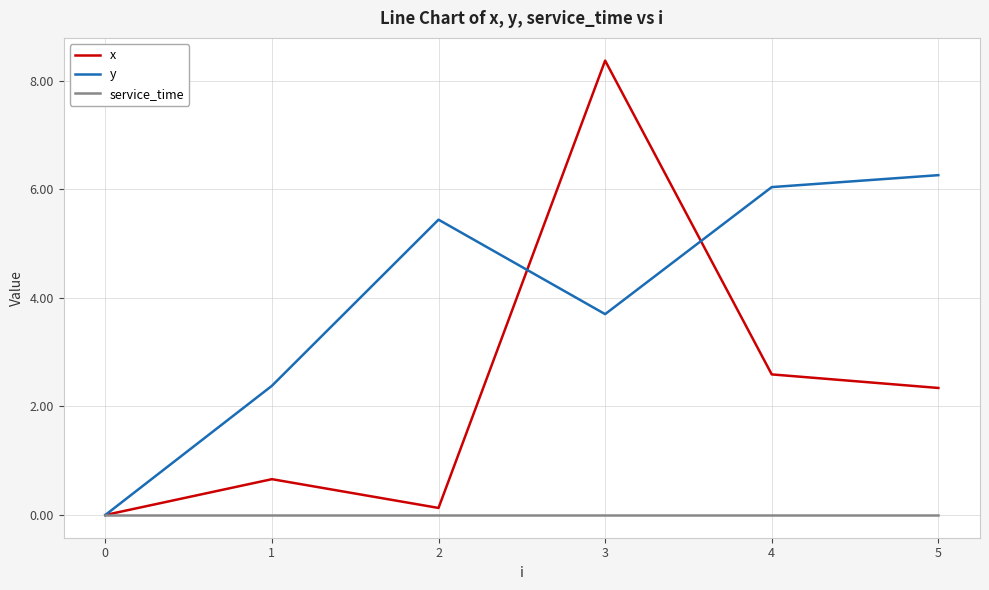

Reading left to right, extract all data points from this chart.

x: 0.0	0.7	0.1	8.4	2.6	2.3
y: 0.0	2.4	5.4	3.7	6.0	6.3
service_time: 0.0	0.0	0.0	0.0	0.0	0.0